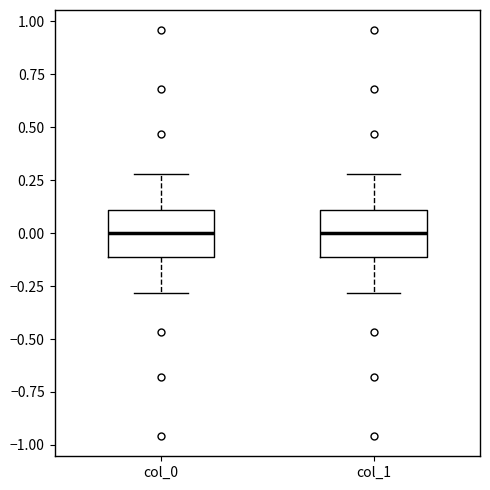

Reading left to right, transcribe this box plot: for each box, give where its median line is, the range the box spans, and where its two whiskers end, as read against the y-axis. The values are not printed on the chart, so give them approximately, as read against the axis.

col_0: median 0.0, box -0.1 to 0.1, whiskers -0.3 to 0.3
col_1: median 0.0, box -0.1 to 0.1, whiskers -0.3 to 0.3